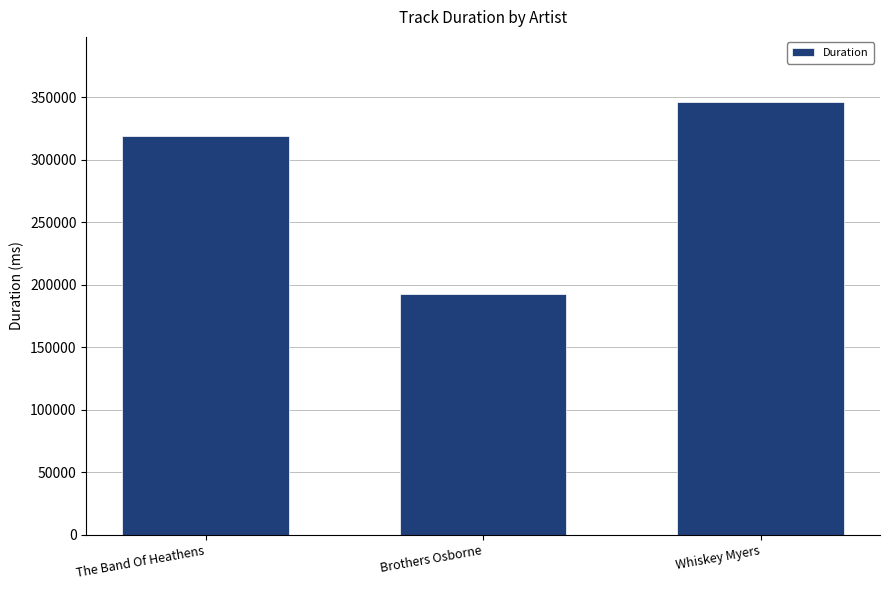

At which category does the chart reach its peak across all series?

Whiskey Myers